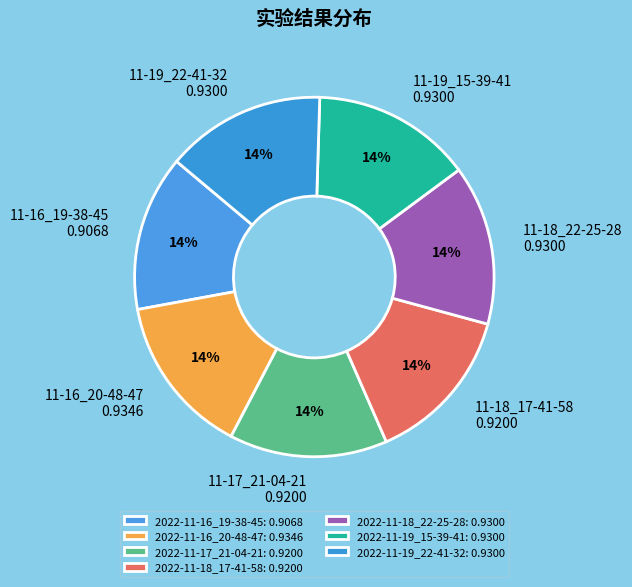

Does 2022-11-16_20-48-47 account for over 50% of the chart?

No